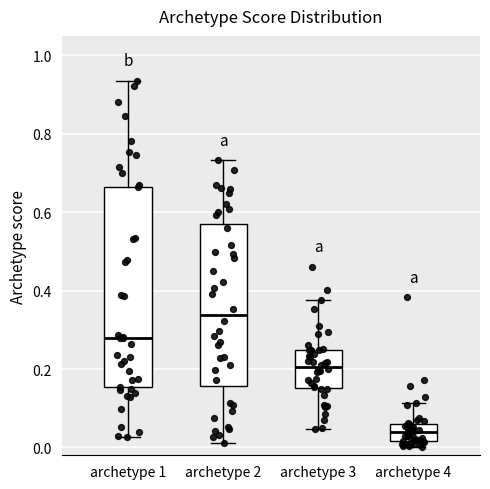

Where does the lower whisker of the box for archetype 3 end on the y-axis? The values are not printed on the chart, so give them approximately, as read against the axis.

0.04